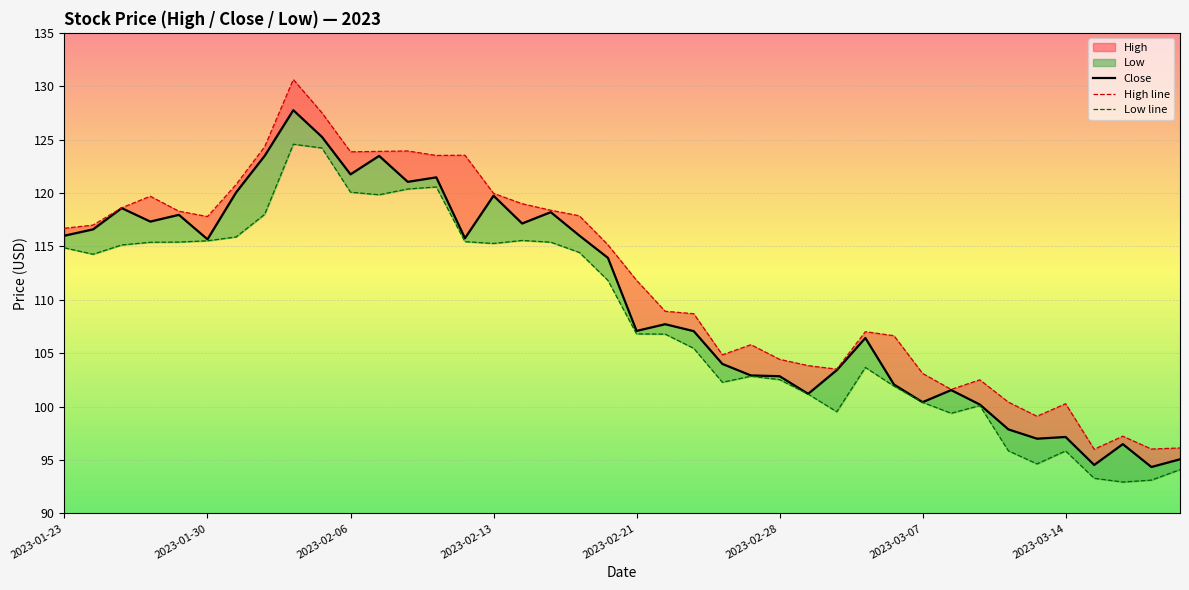

Rank the series by their maximum value, from lowest to highest.

Low line, Close, High line